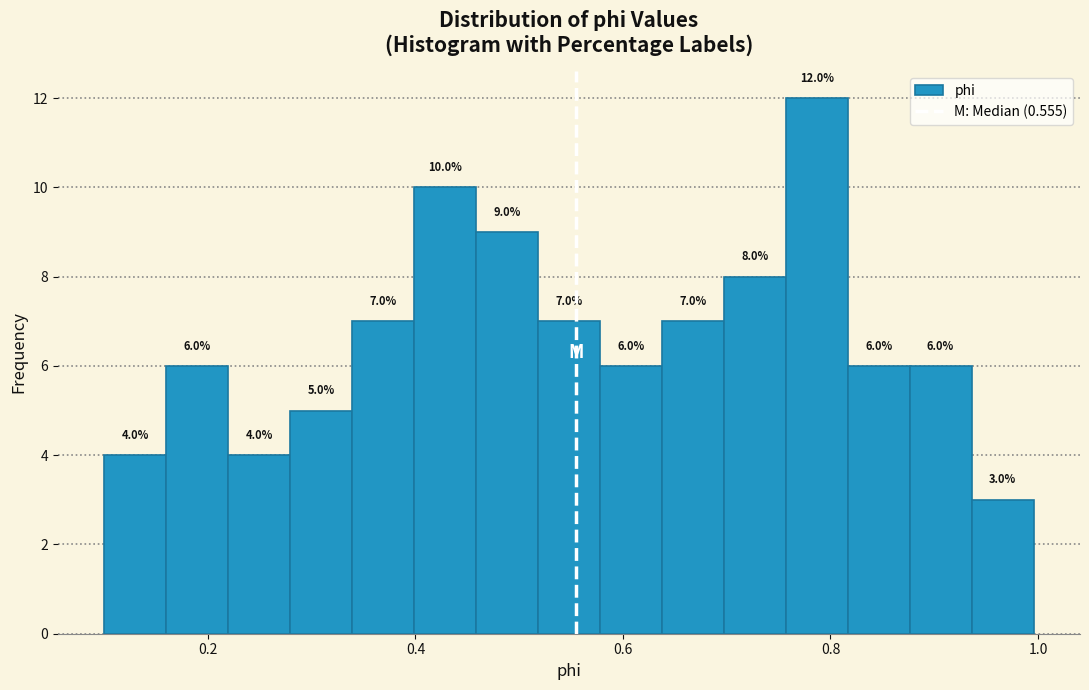

Read against the x-axis, roughly where is the centre of the tallest bar?

0.78